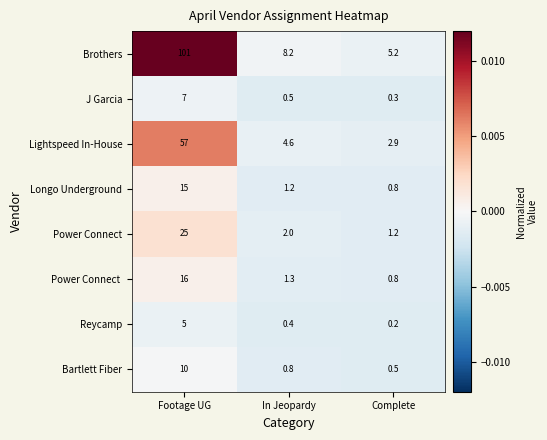

The J Garcia series shows 0.5 at In Jeopardy. True or false?

True